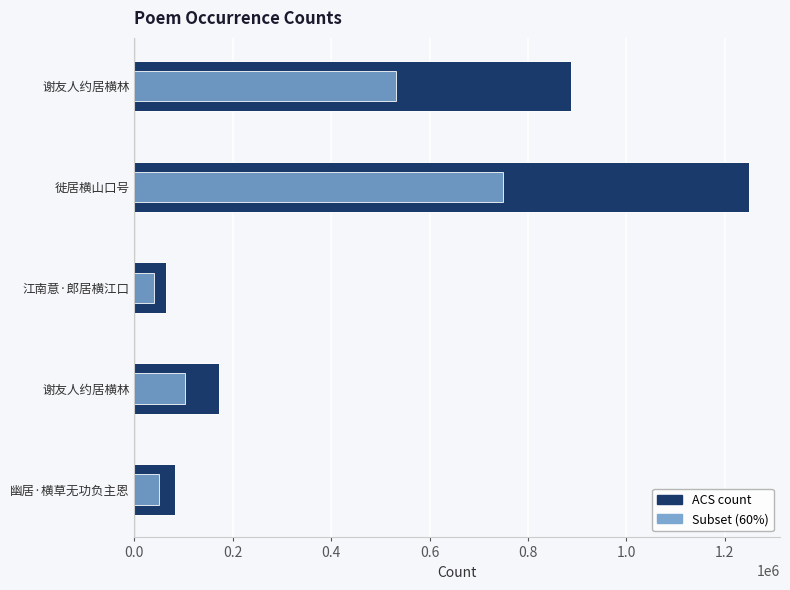

How many data points does each series have?

5